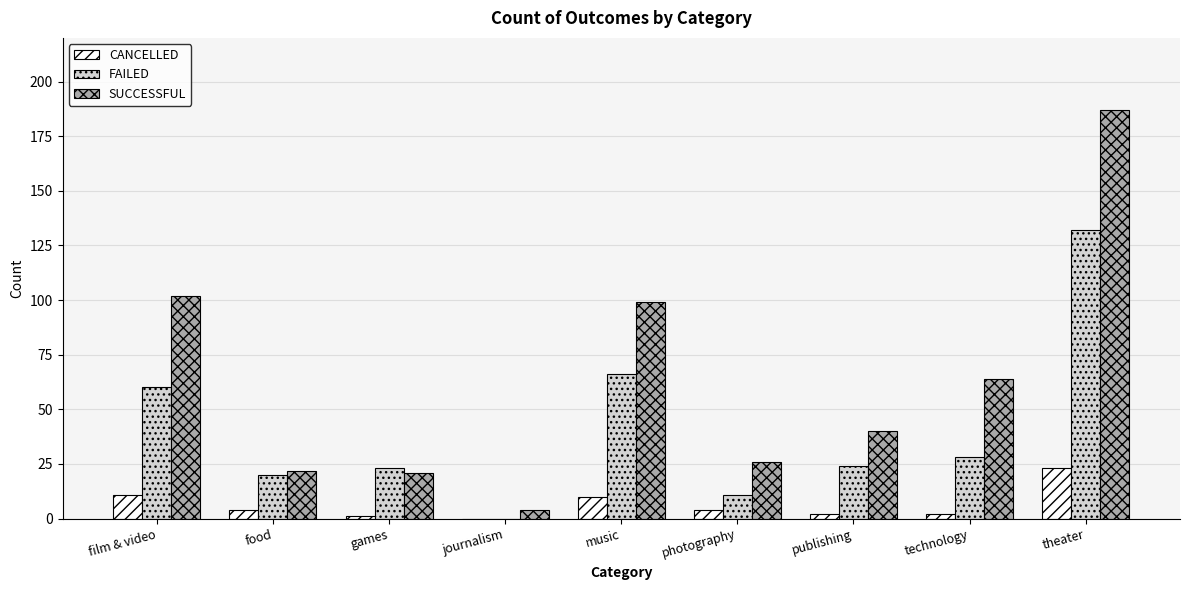

At which label is SUCCESSFUL closest to 95?

music